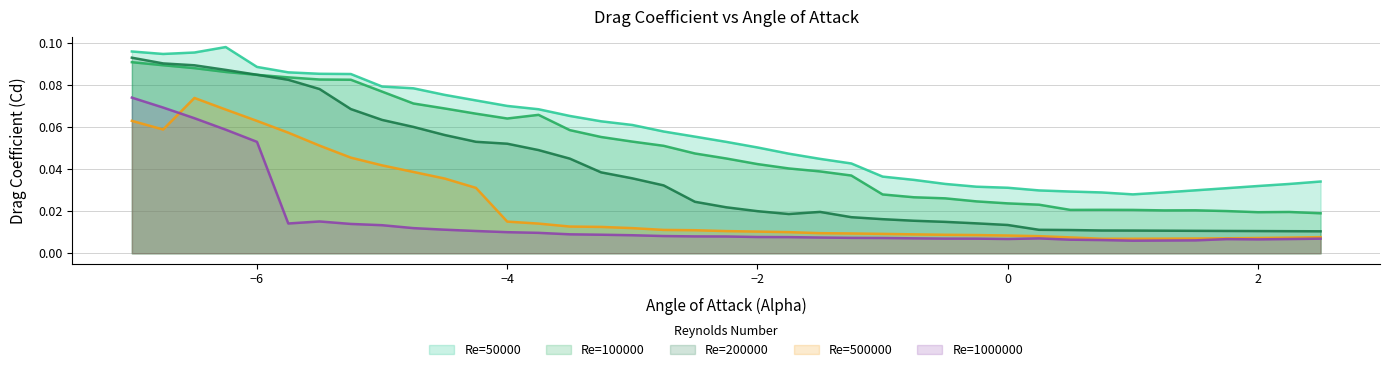

True or false: Re=100000 has a value of 0.1 at -3.0.

True